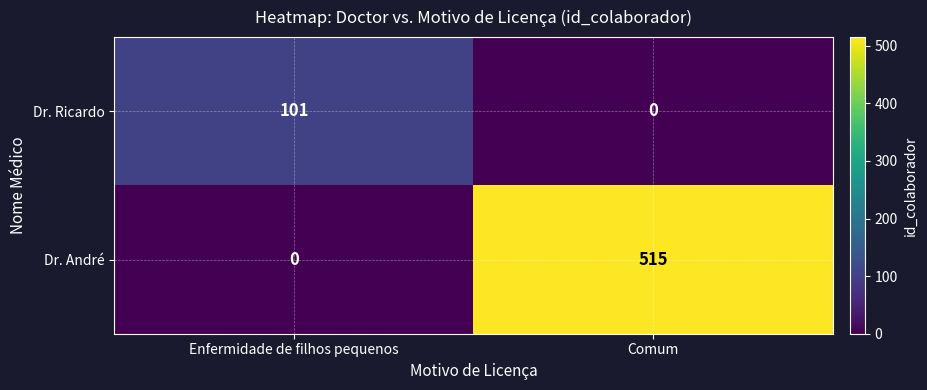

Which label corresponds to the largest value in the chart?

Comum